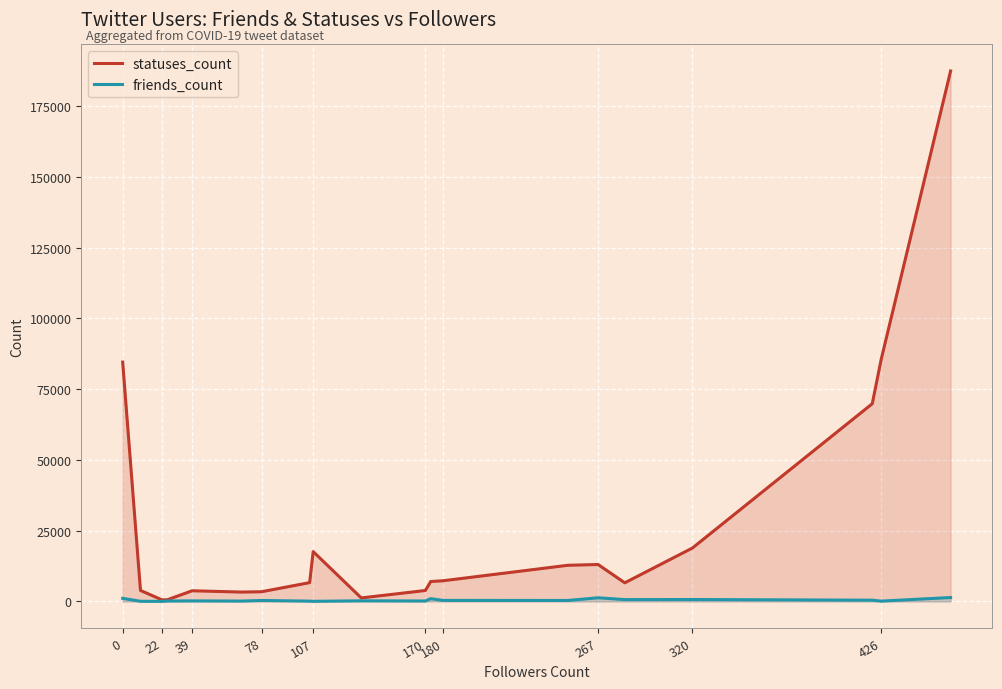

What is the maximum value shown in the chart?

187465